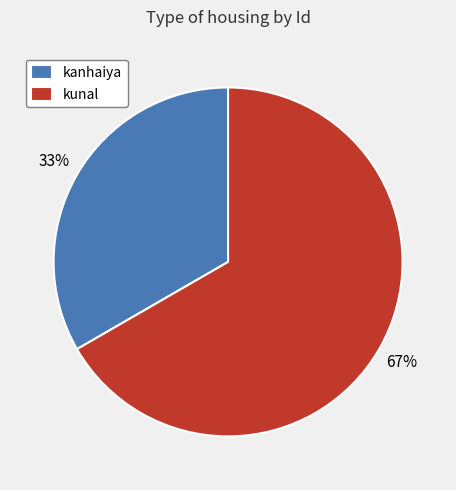

Which category has the smallest portion of the pie?

kanhaiya